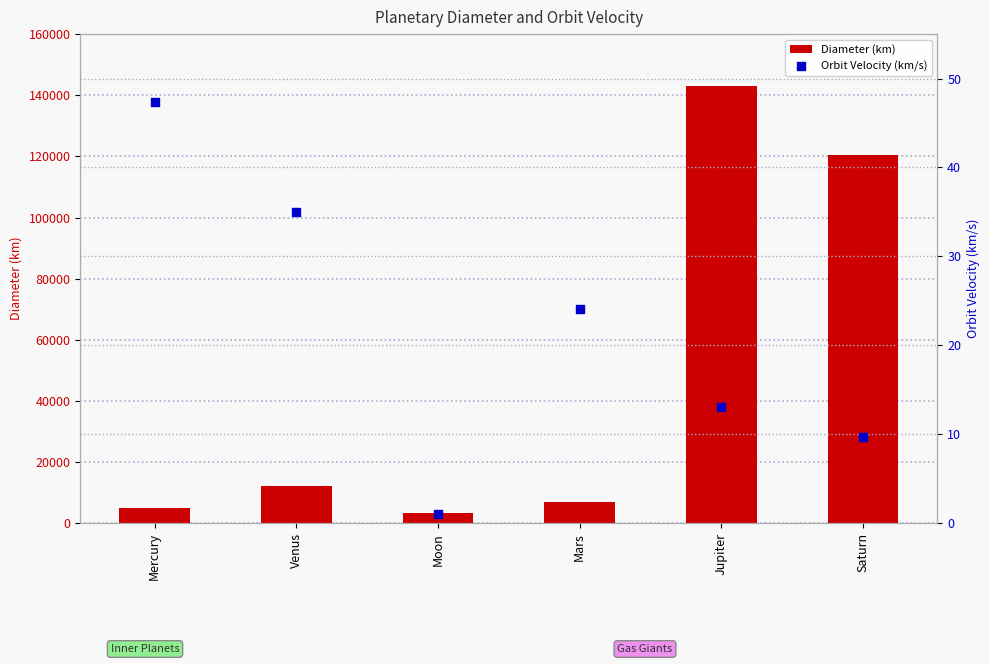

What are all the series names shown in the legend?

Diameter (km), Orbit Velocity (km/s)